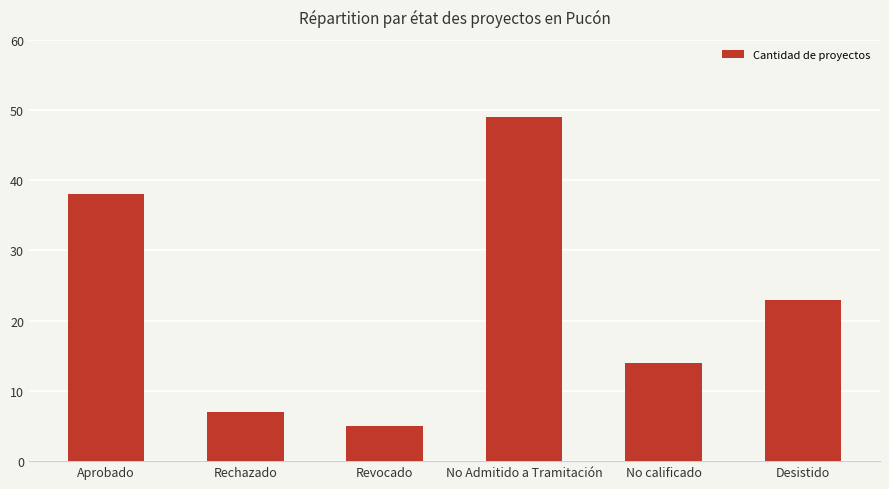

Which has a higher value, Desistido or No calificado?

Desistido